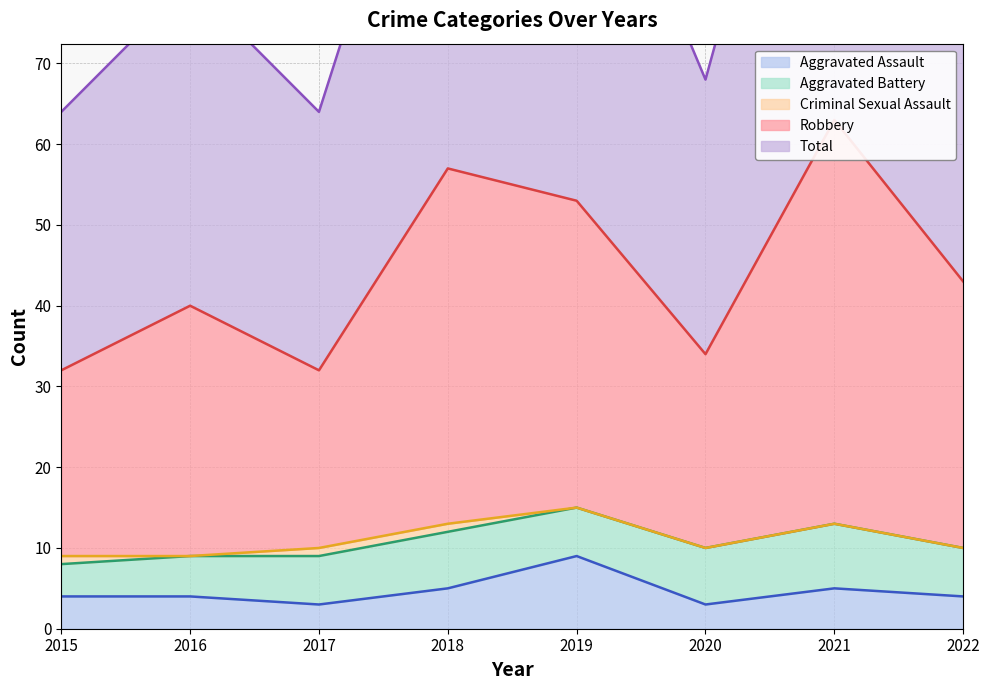

True or false: Robbery and Total cross at least once.

False